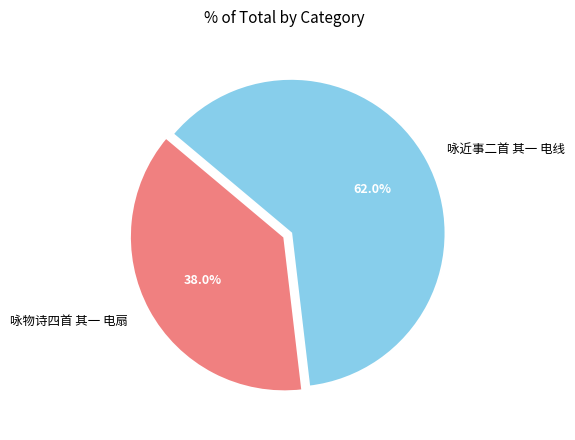

Which has a higher value, 咏物诗四首 其一 电扇 or 咏近事二首 其一 电线?

咏近事二首 其一 电线